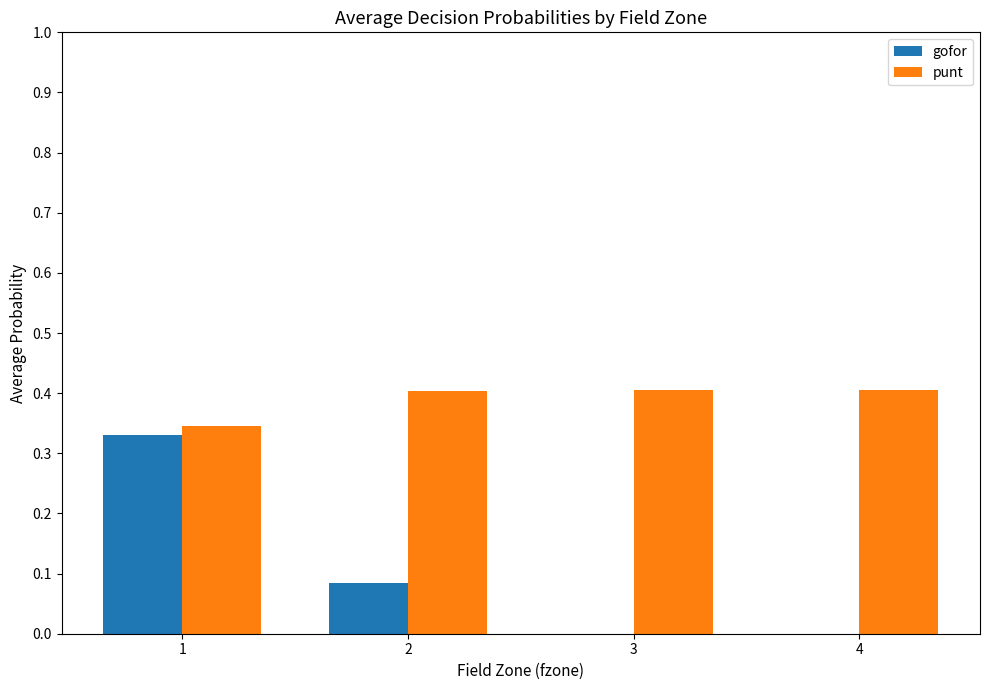

What is the total value across all series at 4?

0.4